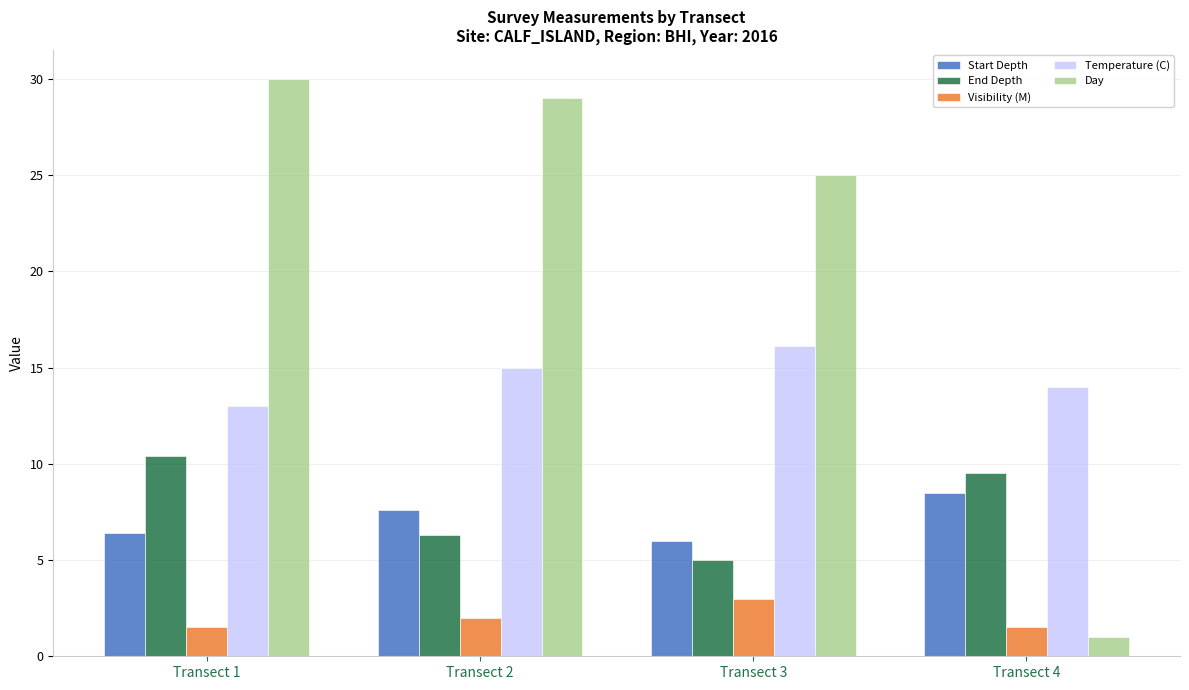

Where does the End Depth series first go above 9?

Transect 1